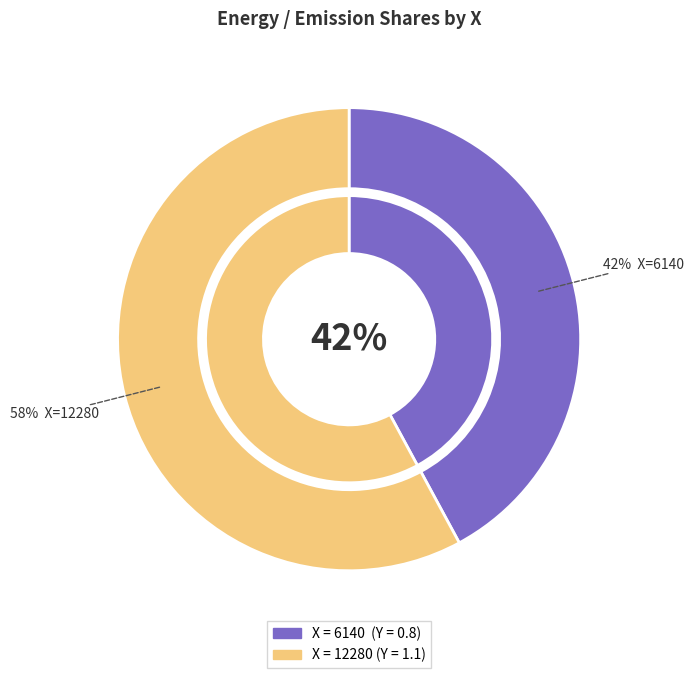

Is the sum of 12280 and 6140 greater than half?

Yes